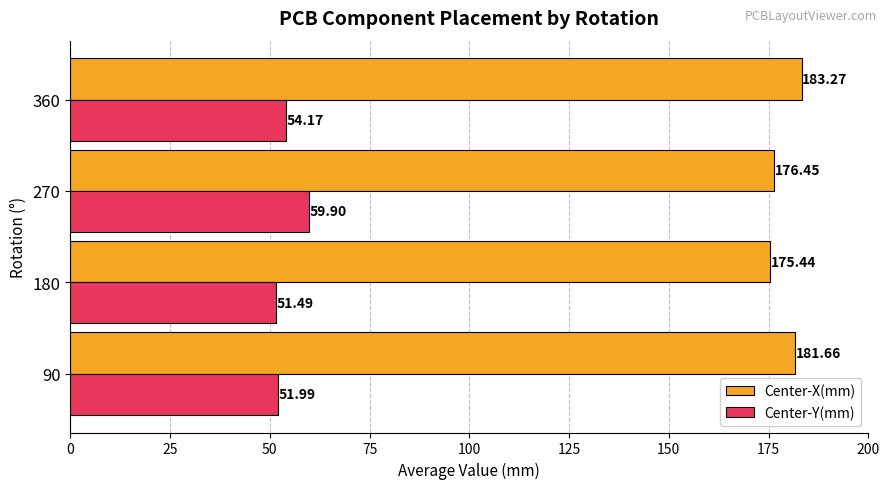

List the series in order of their overall mean, highest first.

Center-X(mm), Center-Y(mm)